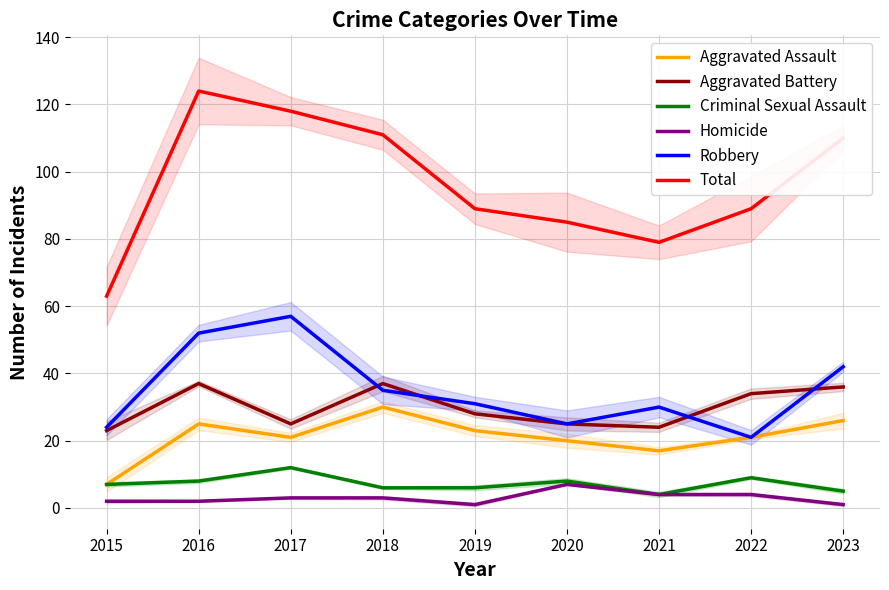

Where does the Total series first go above 89?

2016